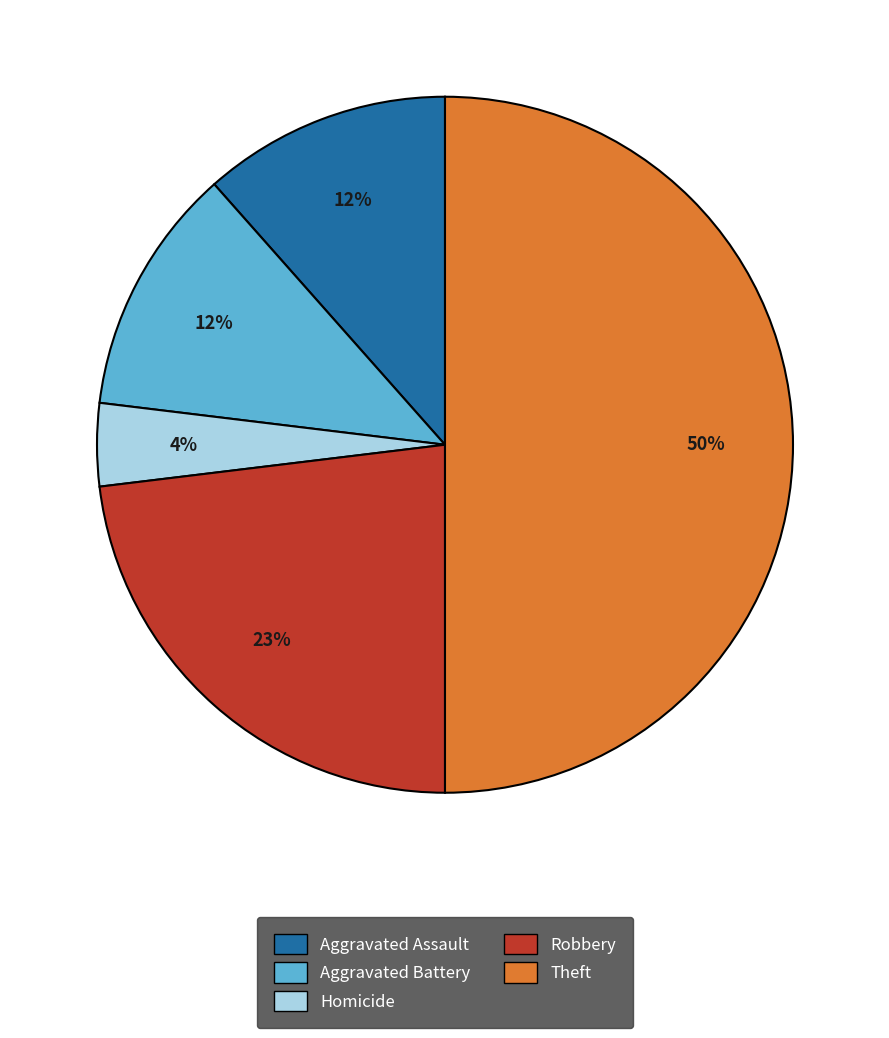

How many slices are in this pie chart?

5